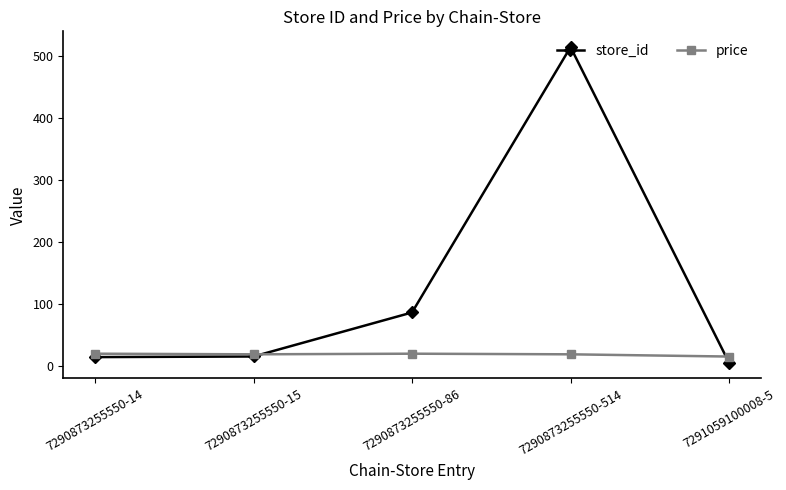

At which label is store_id closest to 259?

7290873255550-86